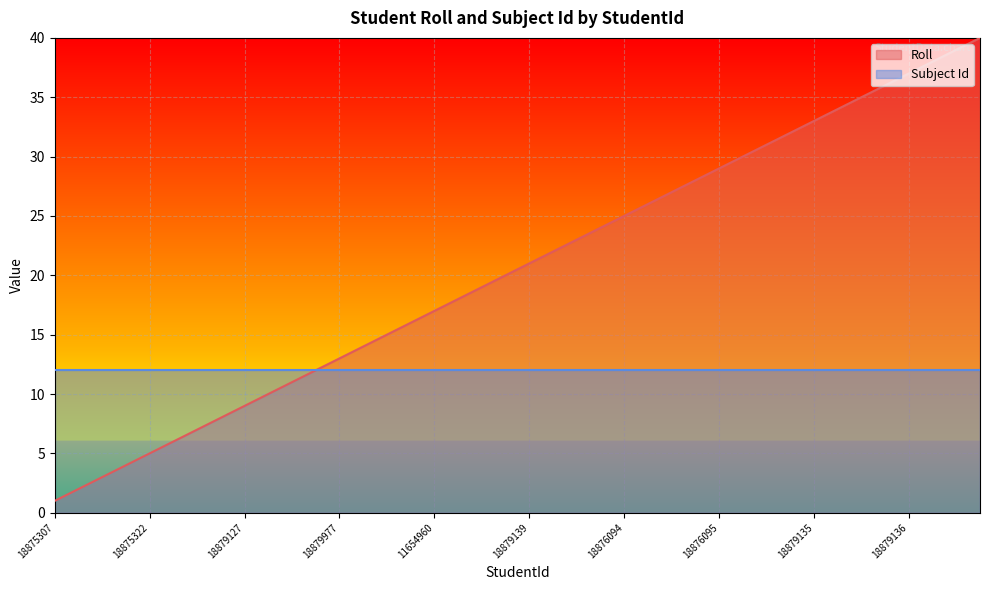

What is the value of the 13th point from the left?

13